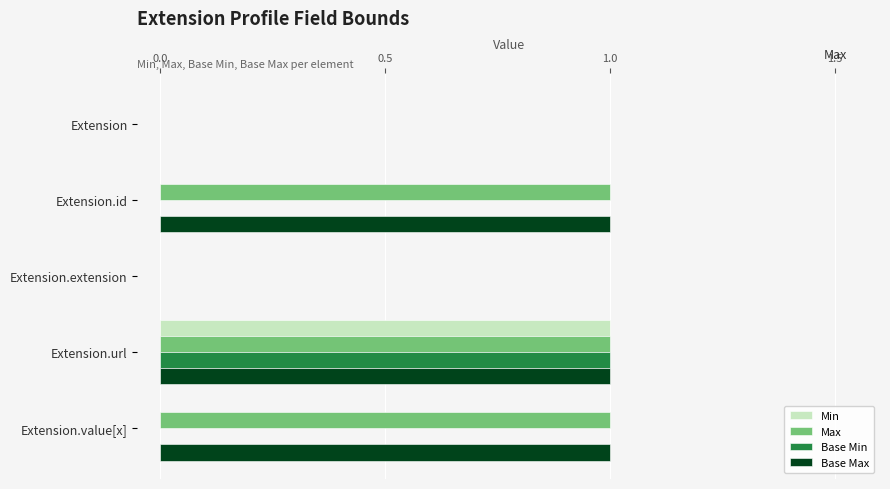

What is the total value across all series at Extension.url?

4